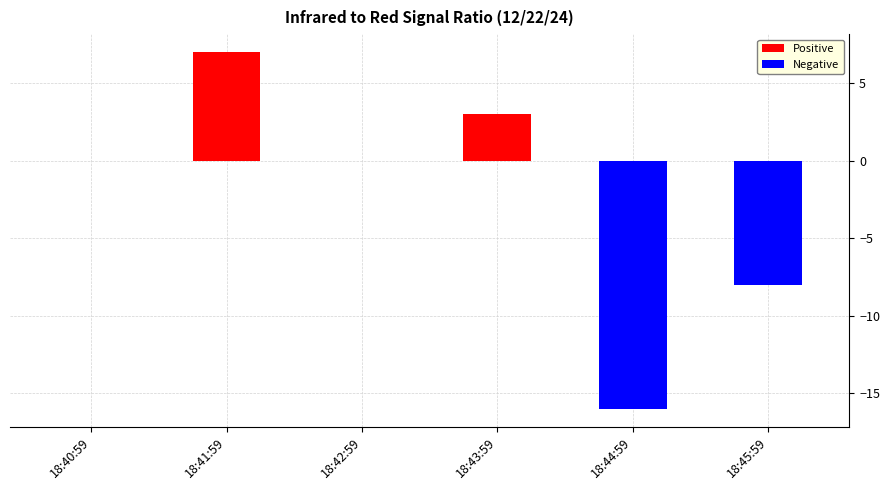

Does the chart contain stacked bars?

No